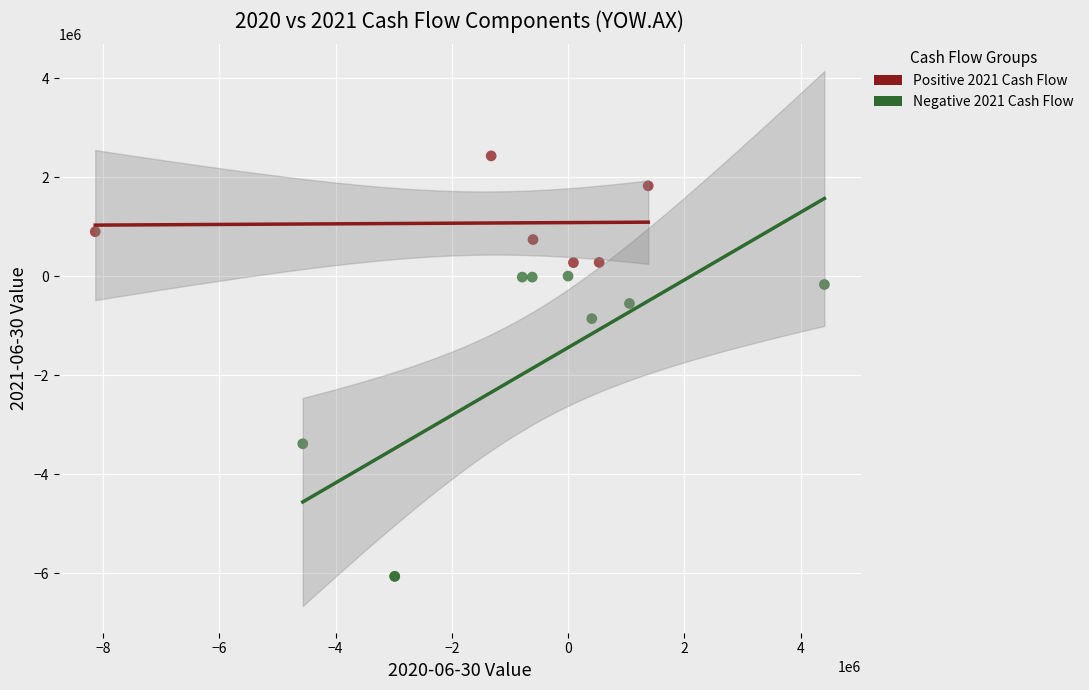

Which series has the largest Y range (max minus min)?

Negative 2021 Cash Flow